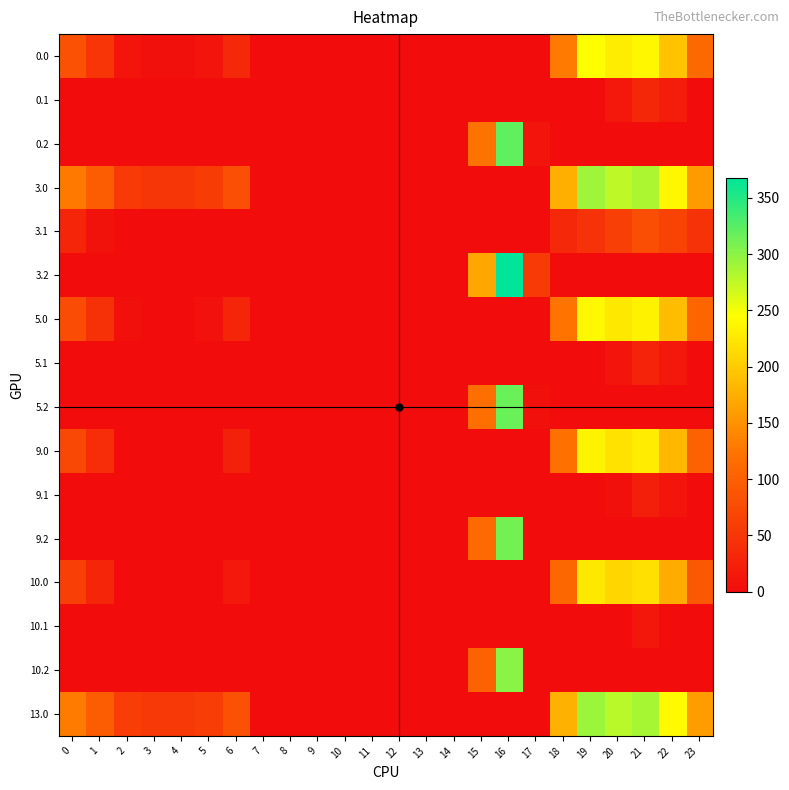

Reading right to left, transcribe all the data shown in this chart.

0.0: 23=111.3	22=192.3	21=238.4	20=229.9	19=244.5	18=129.6	17=0.0	16=0.0	15=0.0	14=0.0	13=0.0	12=0.0	11=0.0	10=0.0	9=0.0	8=0.0	7=0.0	6=35.0	5=10.8	4=4.9	3=4.4	2=10.3	1=49.5	0=82.0
0.1: 23=0.0	22=19.9	21=32.4	20=14.5	19=0.0	18=0.0	17=0.0	16=0.0	15=0.0	14=0.0	13=0.0	12=0.0	11=0.0	10=0.0	9=0.0	8=0.0	7=0.0	6=0.0	5=0.0	4=0.0	3=0.0	2=0.0	1=0.0	0=0.0
0.2: 23=0.0	22=0.0	21=0.0	20=0.0	19=0.0	18=0.0	17=9.5	16=321.2	15=122.2	14=0.0	13=0.0	12=0.0	11=0.0	10=0.0	9=0.0	8=0.0	7=0.0	6=0.0	5=0.0	4=0.0	3=0.0	2=0.0	1=0.0	0=0.0
3.0: 23=157.3	22=238.3	21=284.4	20=275.9	19=290.5	18=175.6	17=0.0	16=0.0	15=0.0	14=0.0	13=0.0	12=0.0	11=0.0	10=0.0	9=0.0	8=0.0	7=0.0	6=81.0	5=56.8	4=50.9	3=50.4	2=56.3	1=95.5	0=128.0
3.1: 23=45.4	22=65.9	21=78.4	20=60.5	19=45.7	18=34.5	17=0.0	16=0.0	15=0.0	14=0.0	13=0.0	12=0.0	11=0.0	10=0.0	9=0.0	8=0.0	7=0.0	6=0.0	5=0.0	4=0.0	3=0.0	2=0.0	1=7.1	0=30.6
3.2: 23=0.0	22=0.0	21=0.0	20=0.0	19=0.0	18=0.0	17=55.5	16=367.2	15=168.2	14=0.0	13=0.0	12=0.0	11=0.0	10=0.0	9=0.0	8=0.0	7=0.0	6=0.0	5=0.0	4=0.0	3=0.0	2=0.0	1=0.0	0=0.0
5.0: 23=106.3	22=187.3	21=233.4	20=224.9	19=239.5	18=124.6	17=0.0	16=0.0	15=0.0	14=0.0	13=0.0	12=0.0	11=0.0	10=0.0	9=0.0	8=0.0	7=0.0	6=30.0	5=5.8	4=0.0	3=0.0	2=5.3	1=44.5	0=77.0
5.1: 23=0.0	22=14.9	21=27.4	20=9.5	19=0.0	18=0.0	17=0.0	16=0.0	15=0.0	14=0.0	13=0.0	12=0.0	11=0.0	10=0.0	9=0.0	8=0.0	7=0.0	6=0.0	5=0.0	4=0.0	3=0.0	2=0.0	1=0.0	0=0.0
5.2: 23=0.0	22=0.0	21=0.0	20=0.0	19=0.0	18=0.0	17=4.5	16=316.2	15=117.2	14=0.0	13=0.0	12=0.0	11=0.0	10=0.0	9=0.0	8=0.0	7=0.0	6=0.0	5=0.0	4=0.0	3=0.0	2=0.0	1=0.0	0=0.0
9.0: 23=101.3	22=182.3	21=228.4	20=219.9	19=234.5	18=119.6	17=0.0	16=0.0	15=0.0	14=0.0	13=0.0	12=0.0	11=0.0	10=0.0	9=0.0	8=0.0	7=0.0	6=25.0	5=0.8	4=0.0	3=0.0	2=0.3	1=39.5	0=72.0
9.1: 23=0.0	22=9.9	21=22.4	20=4.5	19=0.0	18=0.0	17=0.0	16=0.0	15=0.0	14=0.0	13=0.0	12=0.0	11=0.0	10=0.0	9=0.0	8=0.0	7=0.0	6=0.0	5=0.0	4=0.0	3=0.0	2=0.0	1=0.0	0=0.0
9.2: 23=0.0	22=0.0	21=0.0	20=0.0	19=0.0	18=0.0	17=0.0	16=311.2	15=112.2	14=0.0	13=0.0	12=0.0	11=0.0	10=0.0	9=0.0	8=0.0	7=0.0	6=0.0	5=0.0	4=0.0	3=0.0	2=0.0	1=0.0	0=0.0
10.0: 23=91.3	22=172.3	21=218.4	20=209.9	19=224.5	18=109.6	17=0.0	16=0.0	15=0.0	14=0.0	13=0.0	12=0.0	11=0.0	10=0.0	9=0.0	8=0.0	7=0.0	6=15.0	5=0.0	4=0.0	3=0.0	2=0.0	1=29.5	0=62.0
10.1: 23=0.0	22=0.0	21=12.4	20=0.0	19=0.0	18=0.0	17=0.0	16=0.0	15=0.0	14=0.0	13=0.0	12=0.0	11=0.0	10=0.0	9=0.0	8=0.0	7=0.0	6=0.0	5=0.0	4=0.0	3=0.0	2=0.0	1=0.0	0=0.0
10.2: 23=0.0	22=0.0	21=0.0	20=0.0	19=0.0	18=0.0	17=0.0	16=301.2	15=102.2	14=0.0	13=0.0	12=0.0	11=0.0	10=0.0	9=0.0	8=0.0	7=0.0	6=0.0	5=0.0	4=0.0	3=0.0	2=0.0	1=0.0	0=0.0
13.0: 23=159.3	22=240.3	21=286.4	20=277.9	19=292.5	18=177.6	17=0.0	16=0.0	15=0.0	14=0.0	13=0.0	12=0.0	11=0.0	10=0.0	9=0.0	8=0.0	7=0.0	6=83.0	5=58.8	4=52.9	3=52.4	2=58.3	1=97.5	0=130.0